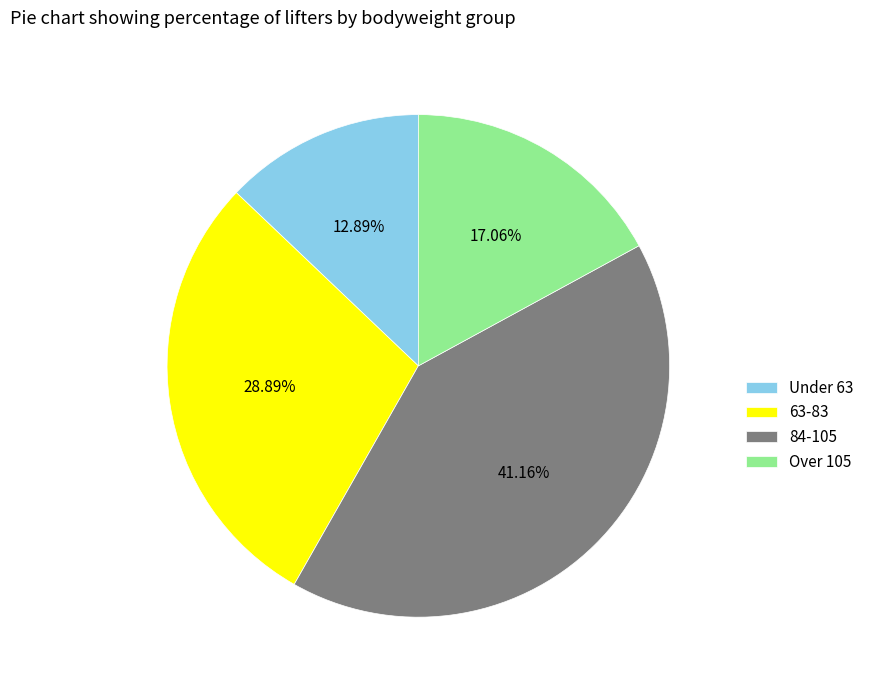

Is the sum of Over 105 and 63-83 greater than half?

No